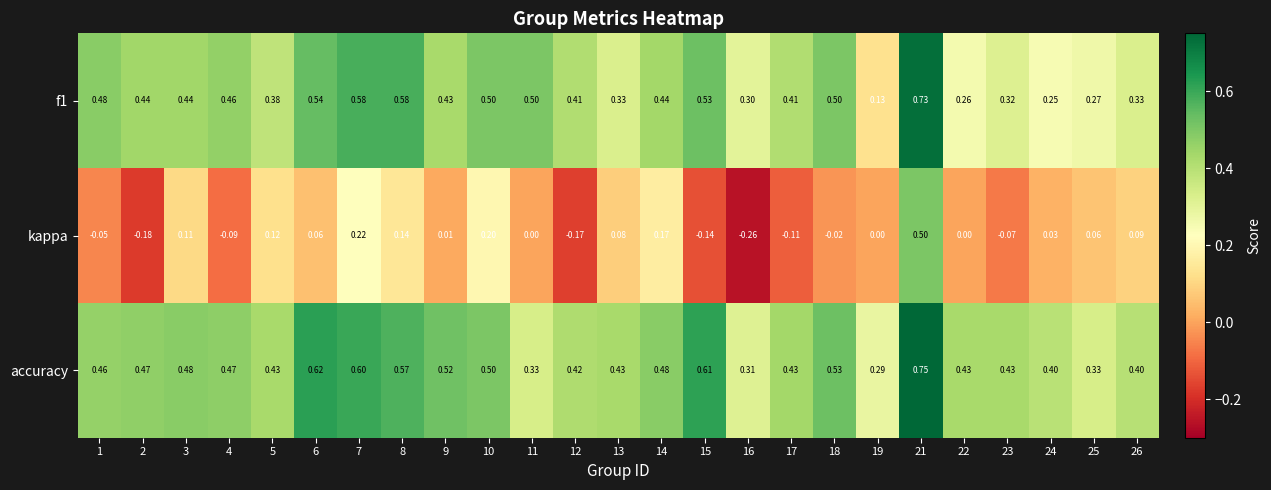

Which series has the largest range (max minus min)?

kappa